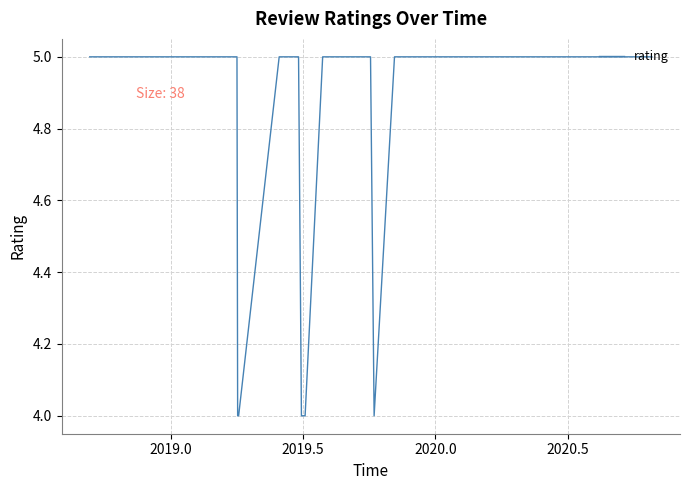

What is the smallest value displayed?

4